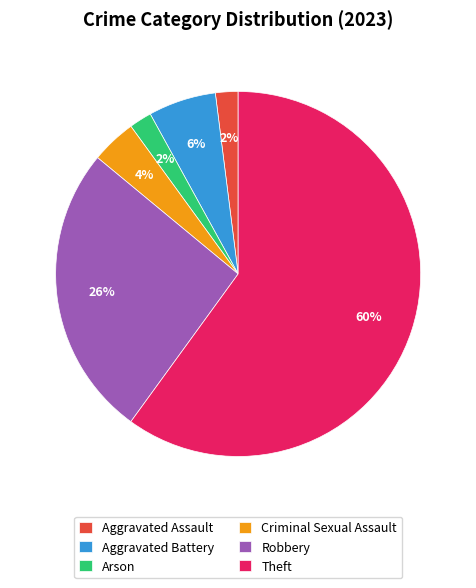

Between Theft and Aggravated Assault, which is larger?

Theft